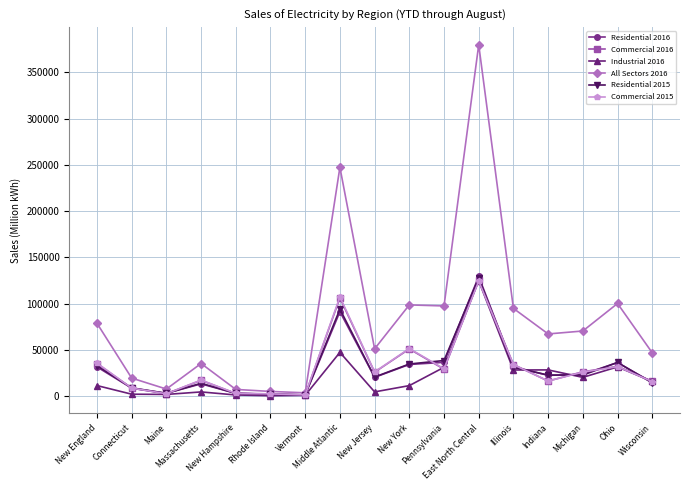

What are all the series names shown in the legend?

Residential 2016, Commercial 2016, Industrial 2016, All Sectors 2016, Residential 2015, Commercial 2015